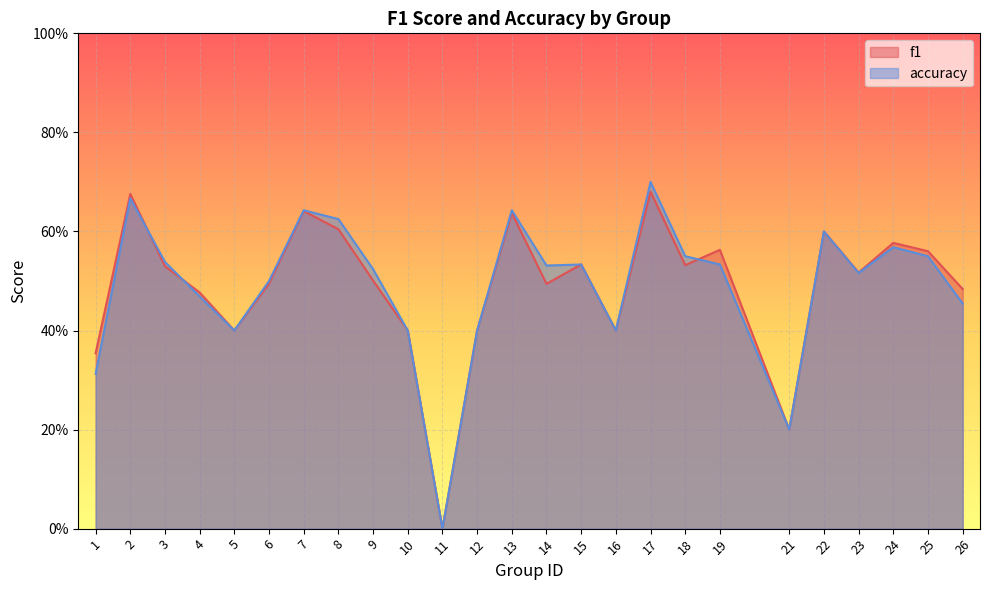

Reading left to right, transcribe all the data shown in this chart.

f1: 1=0.4	2=0.7	3=0.5	4=0.5	5=0.4	6=0.5	7=0.6	8=0.6	9=0.5	10=0.4	11=0.0	12=0.4	13=0.6	14=0.5	15=0.5	16=0.4	17=0.7	18=0.5	19=0.6	21=0.2	22=0.6	23=0.5	24=0.6	25=0.6	26=0.5
accuracy: 1=0.3	2=0.7	3=0.5	4=0.5	5=0.4	6=0.5	7=0.6	8=0.6	9=0.5	10=0.4	11=0.0	12=0.4	13=0.6	14=0.5	15=0.5	16=0.4	17=0.7	18=0.6	19=0.5	21=0.2	22=0.6	23=0.5	24=0.6	25=0.6	26=0.5